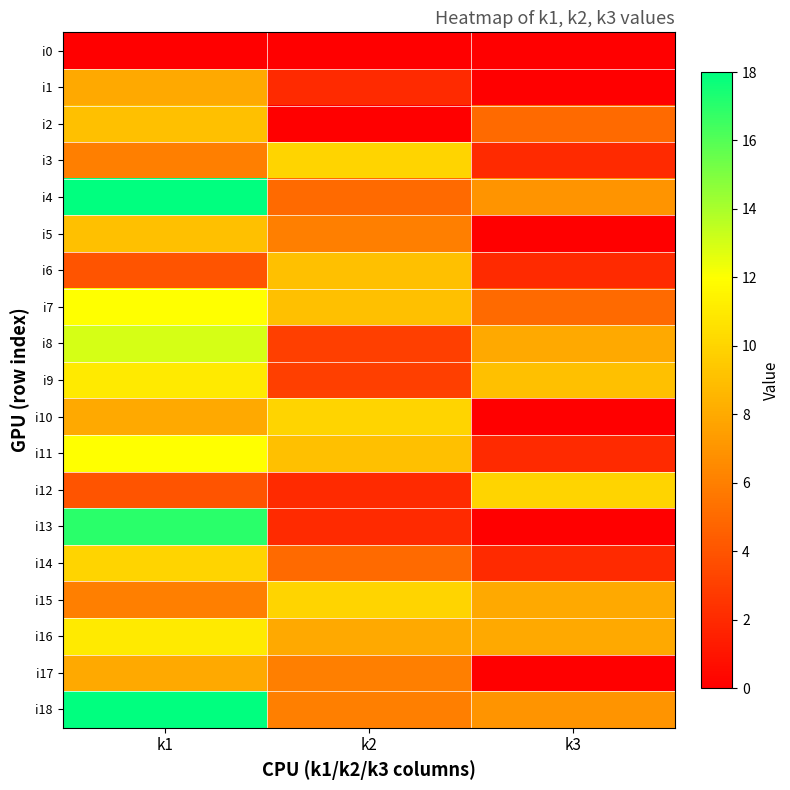

Which series has the widest spread of values?

i13